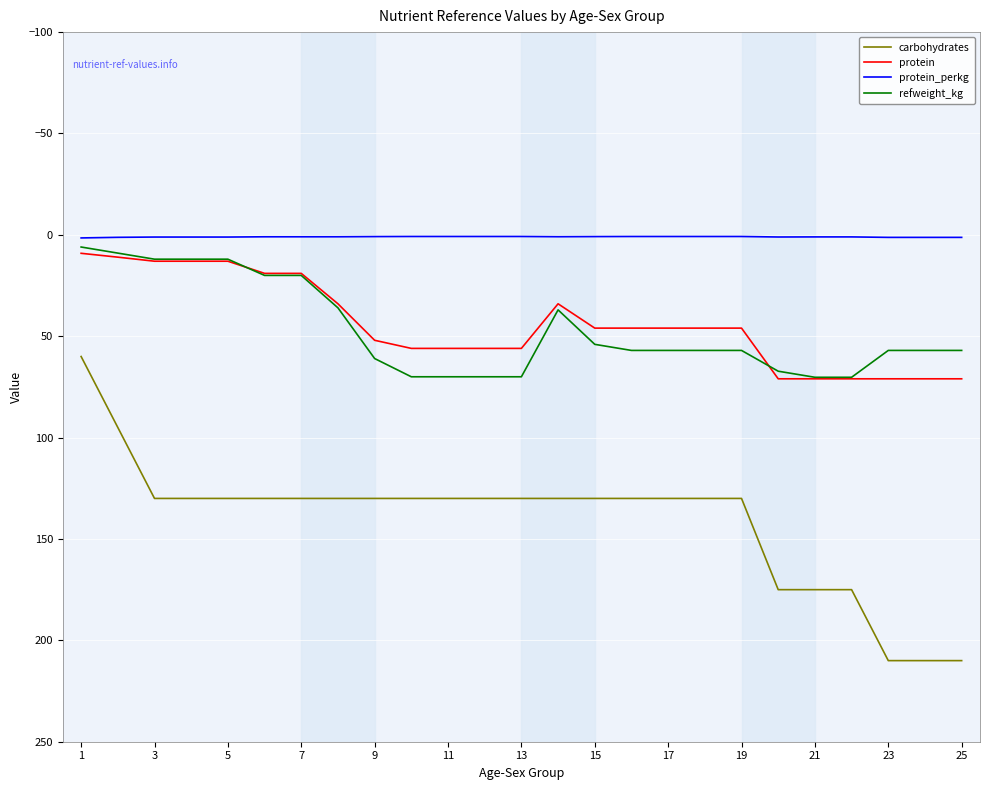

True or false: carbohydrates and protein cross at least once.

False